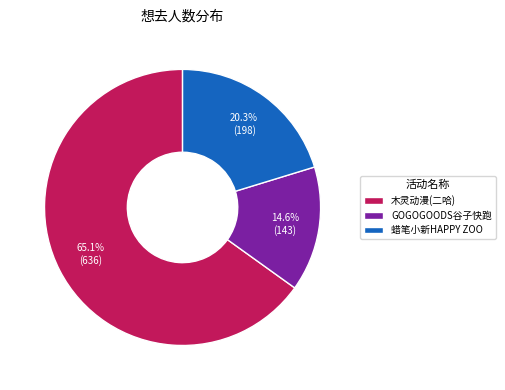

What is the total percentage of 木灵动漫(二哈) and GOGOGOODS谷子快跑?

79.7%